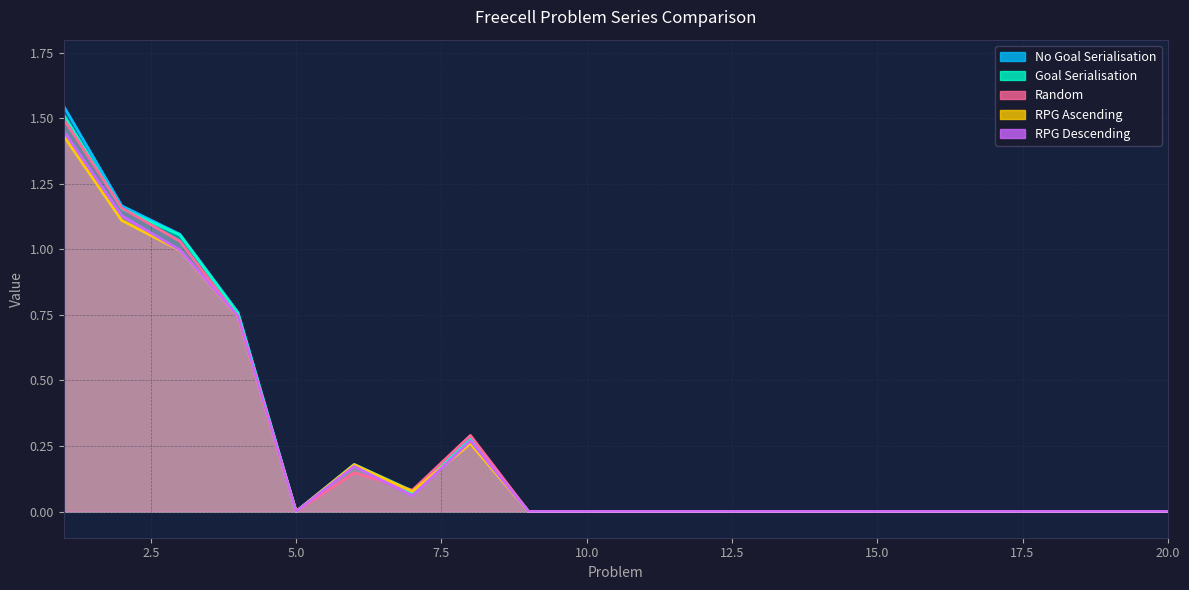

Reading left to right, list all the values displayed in this chart.

No Goal Serialisation: 1=1.5	2=1.2	3=1.1	4=0.8	5=0.0	6=0.2	7=0.1	8=0.3	9=0.0	10=0.0	11=0.0	12=0.0	13=0.0	14=0.0	15=0.0	16=0.0	17=0.0	18=0.0	19=0.0	20=0.0
Goal Serialisation: 1=1.5	2=1.2	3=1.1	4=0.8	5=0.0	6=0.2	7=0.1	8=0.3	9=0.0	10=0.0	11=0.0	12=0.0	13=0.0	14=0.0	15=0.0	16=0.0	17=0.0	18=0.0	19=0.0	20=0.0
Random: 1=1.5	2=1.2	3=1.0	4=0.7	5=0.0	6=0.1	7=0.1	8=0.3	9=0.0	10=0.0	11=0.0	12=0.0	13=0.0	14=0.0	15=0.0	16=0.0	17=0.0	18=0.0	19=0.0	20=0.0
RPG Ascending: 1=1.4	2=1.1	3=1.0	4=0.7	5=0.0	6=0.2	7=0.1	8=0.3	9=0.0	10=0.0	11=0.0	12=0.0	13=0.0	14=0.0	15=0.0	16=0.0	17=0.0	18=0.0	19=0.0	20=0.0
RPG Descending: 1=1.5	2=1.1	3=1.0	4=0.7	5=0.0	6=0.2	7=0.1	8=0.3	9=0.0	10=0.0	11=0.0	12=0.0	13=0.0	14=0.0	15=0.0	16=0.0	17=0.0	18=0.0	19=0.0	20=0.0